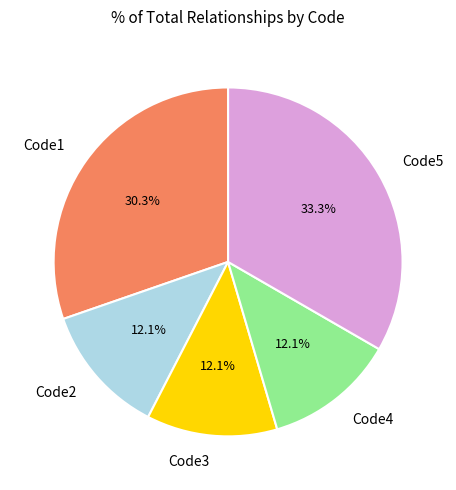

To the nearest percent, what is the average slice percentage?

20%